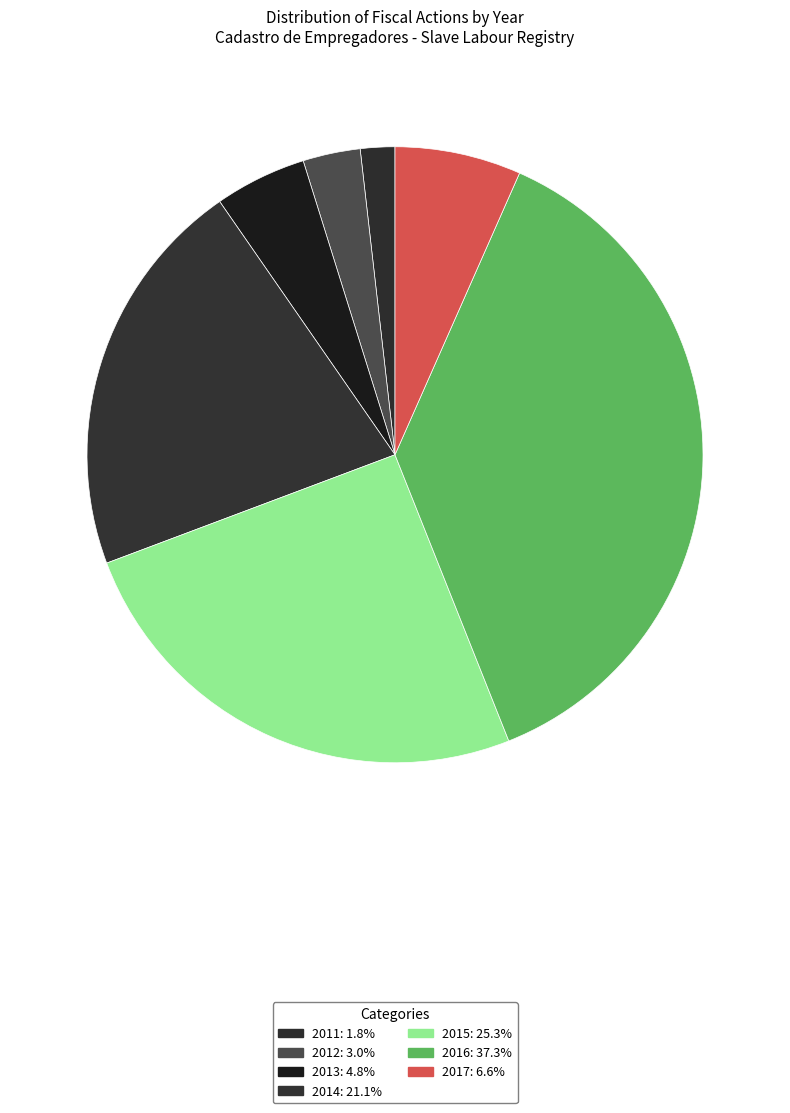

True or false: 2012 accounts for 3% of the total.

True